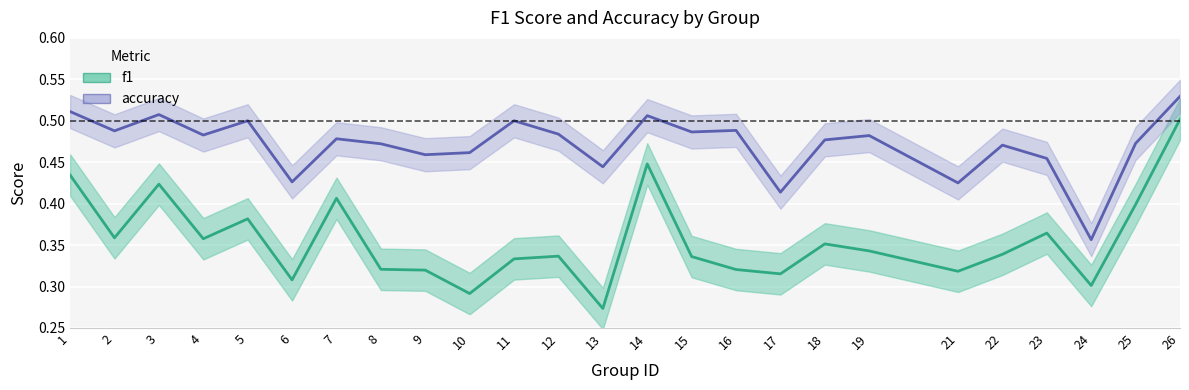

What is the difference between the second highest and minimum values in the f1 series?

0.2